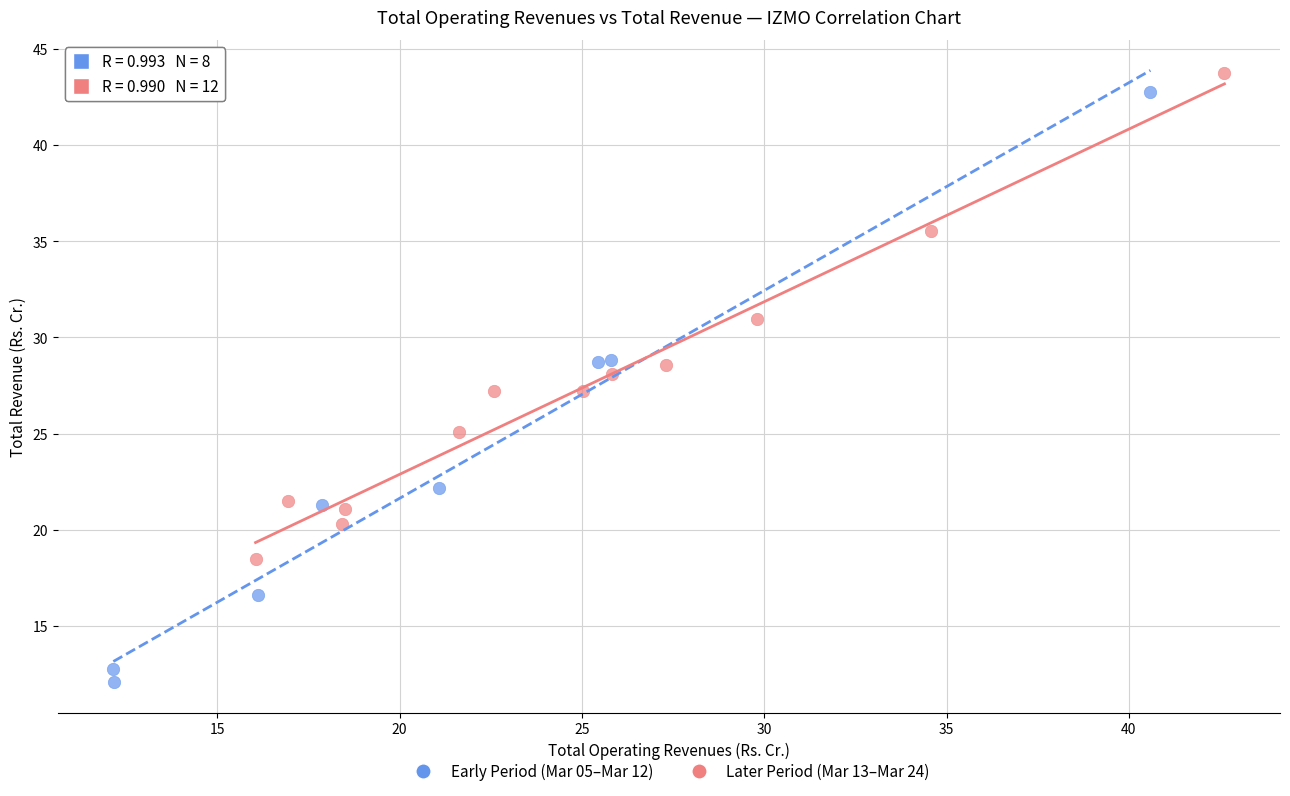

Which series contains the highest Y value?

Later Period (Mar 13–Mar 24)